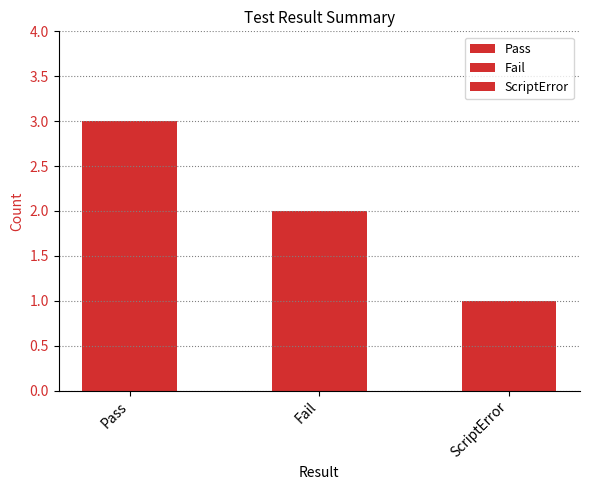

How many values are between 1 and 3?

3